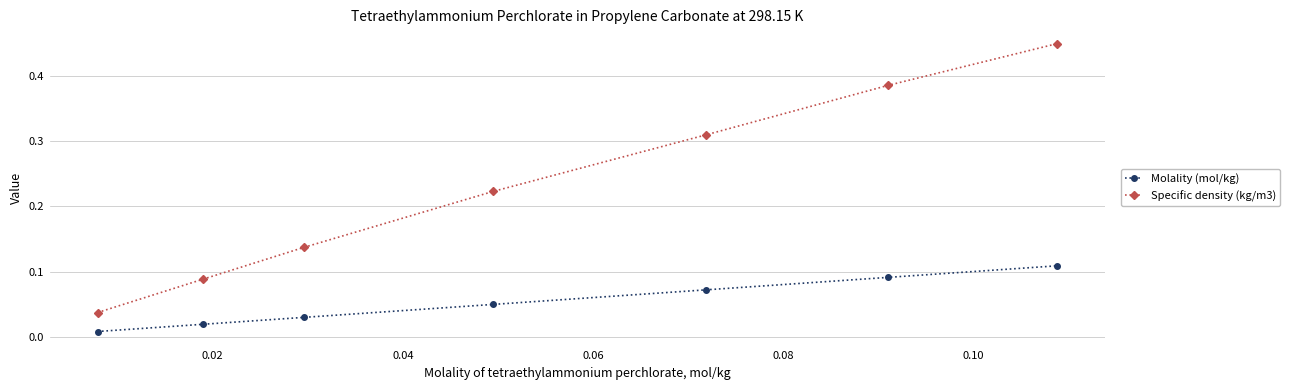

Which series has the widest spread of values?

Specific density (kg/m3)